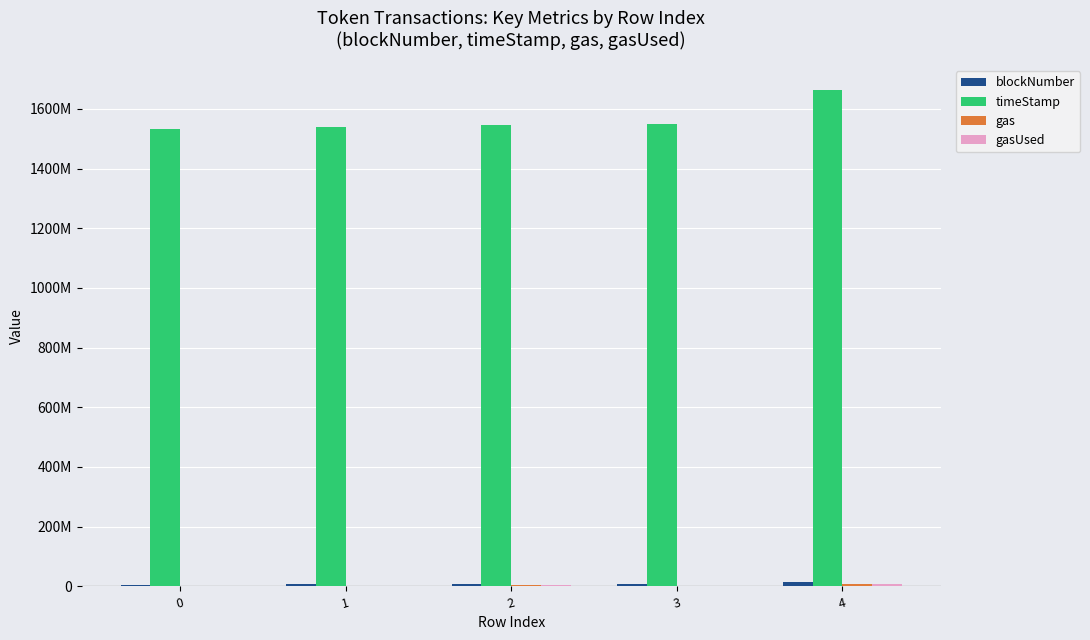

Where does the gas series first go above 2500000?

2